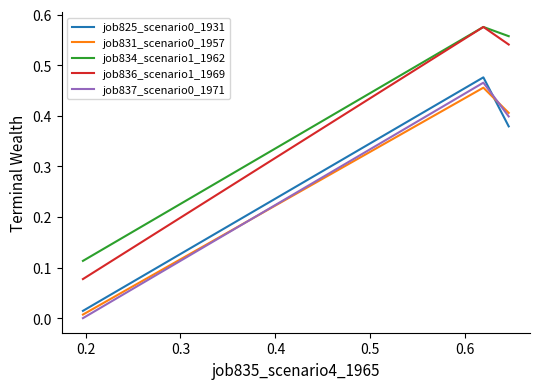

Which series has the widest spread of values?

job836_scenario1_1969